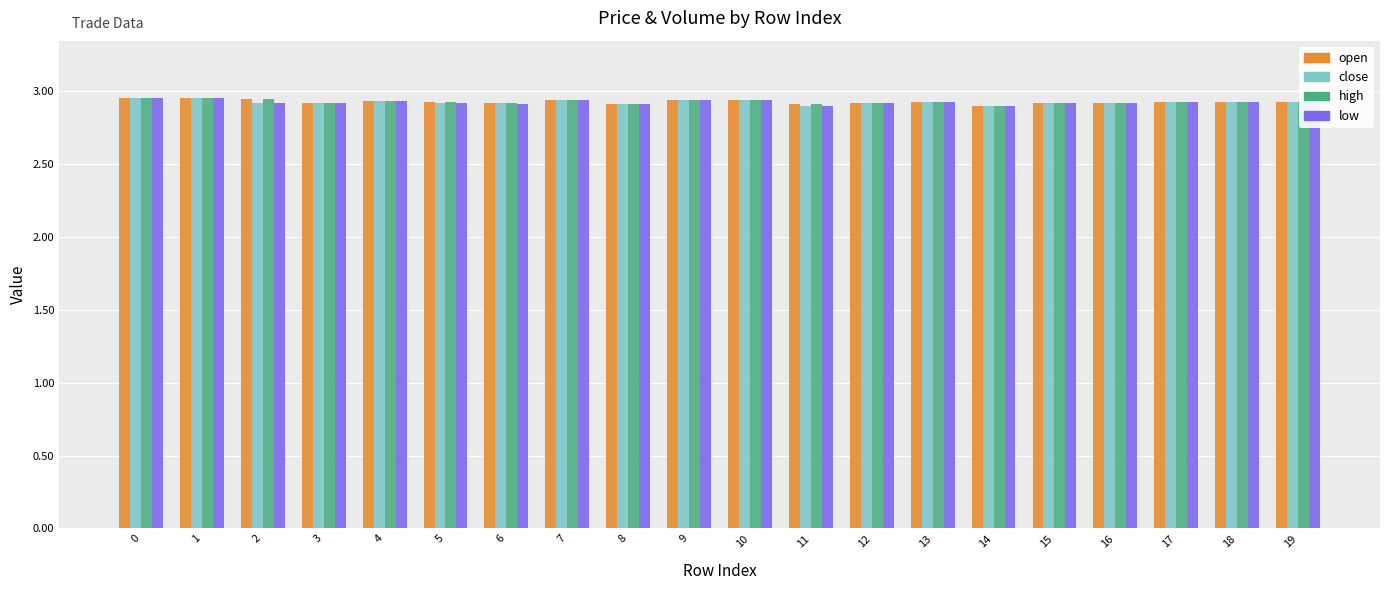

What is the difference between the second highest and minimum values in the high series?

0.1